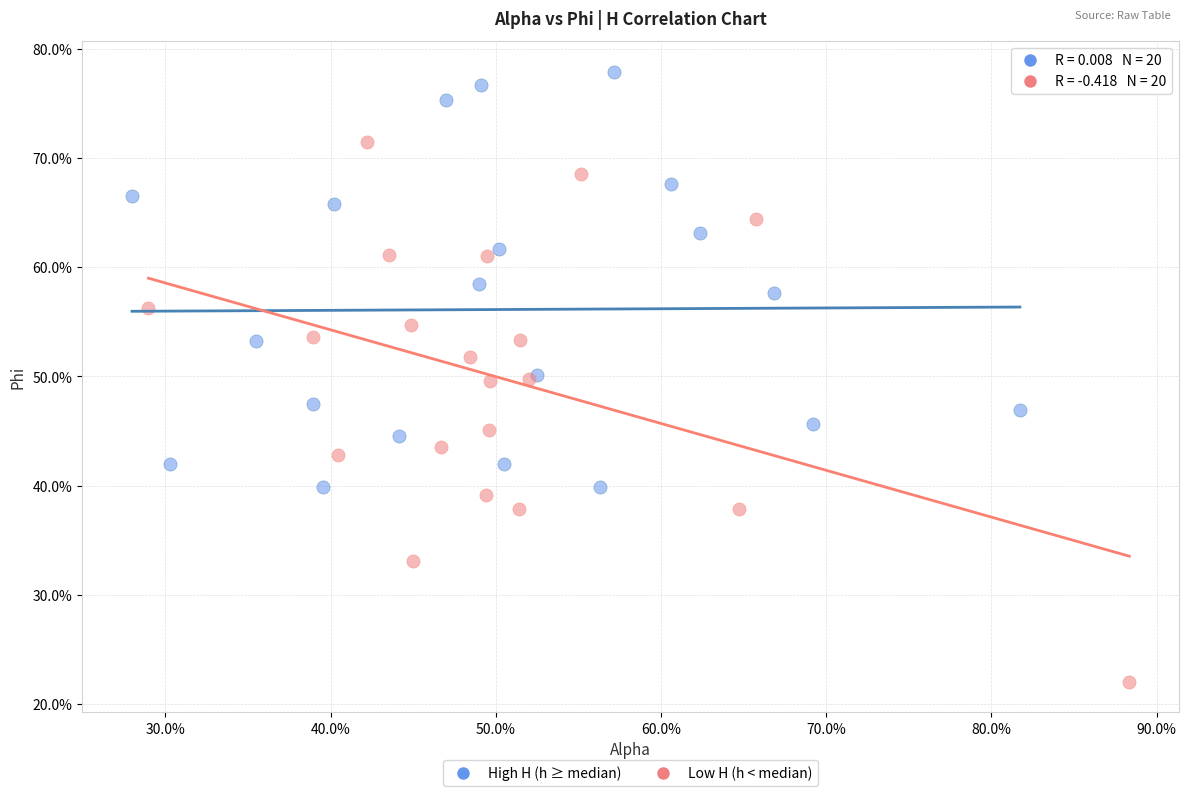

Which series reaches the maximum Y coordinate?

High H (h ≥ median)